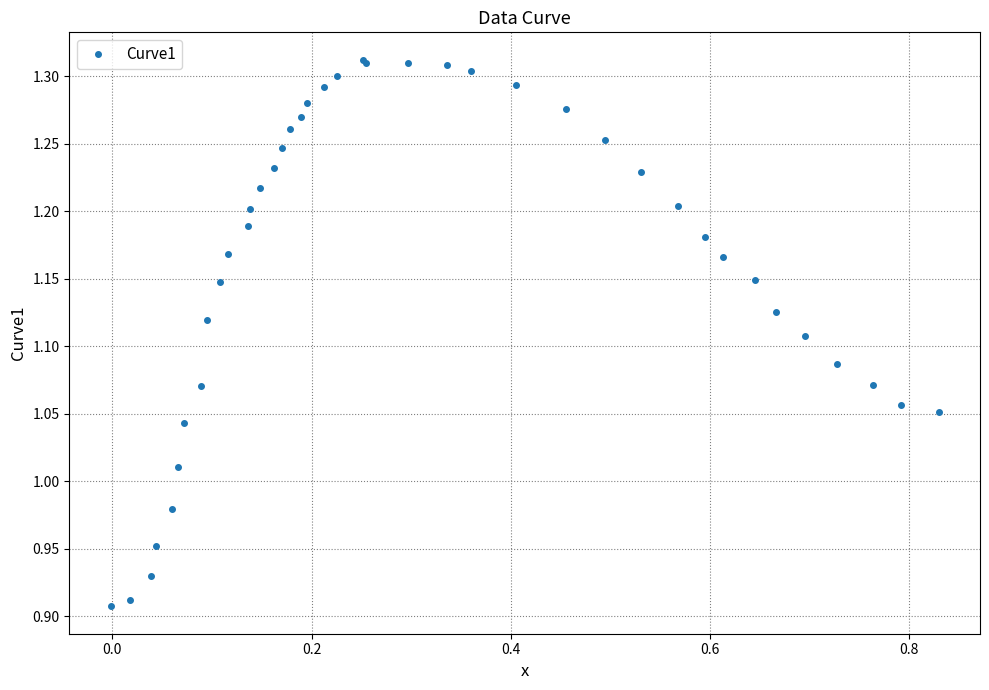

True or false: the data has more than 0 interior local peaks.

True